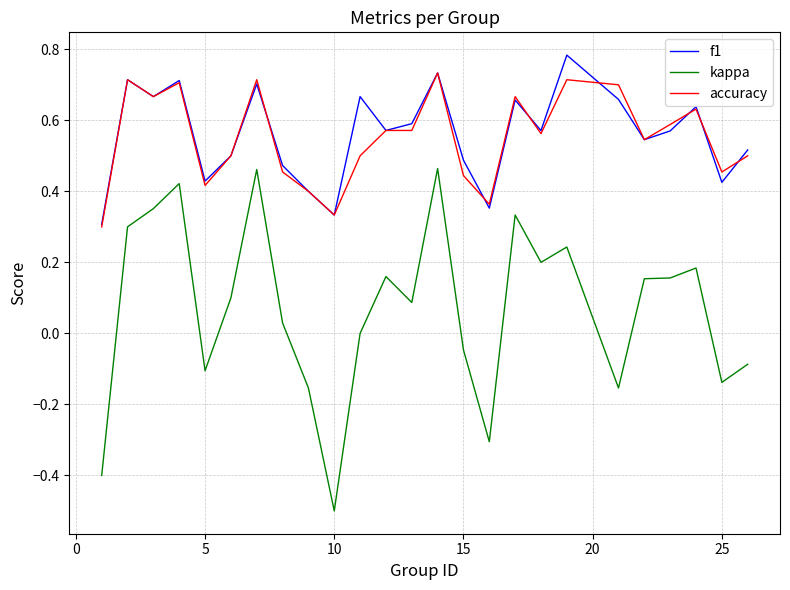

Which series has the widest spread of values?

kappa